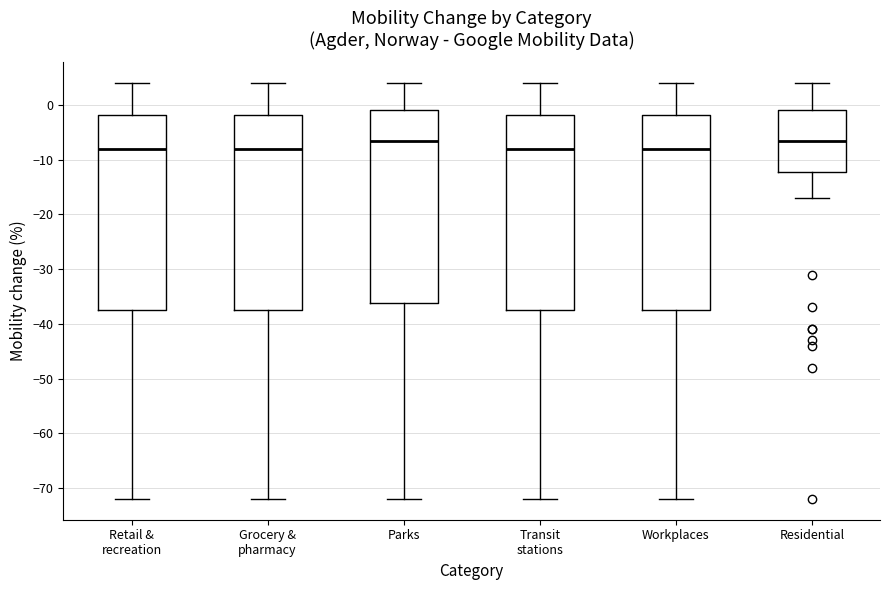

Reading left to right, transcribe this box plot: for each box, give where its median line is, the range the box spans, and where its two whiskers end, as read against the y-axis. The values are not printed on the chart, so give them approximately, as read against the axis.

Retail & recreation: median -8, box -37 to -2, whiskers -72 to 4
Grocery & pharmacy: median -8, box -37 to -2, whiskers -72 to 4
Parks: median -6, box -36 to -1, whiskers -72 to 4
Transit stations: median -8, box -37 to -2, whiskers -72 to 4
Workplaces: median -8, box -37 to -2, whiskers -72 to 4
Residential: median -6, box -12 to -1, whiskers -17 to 4